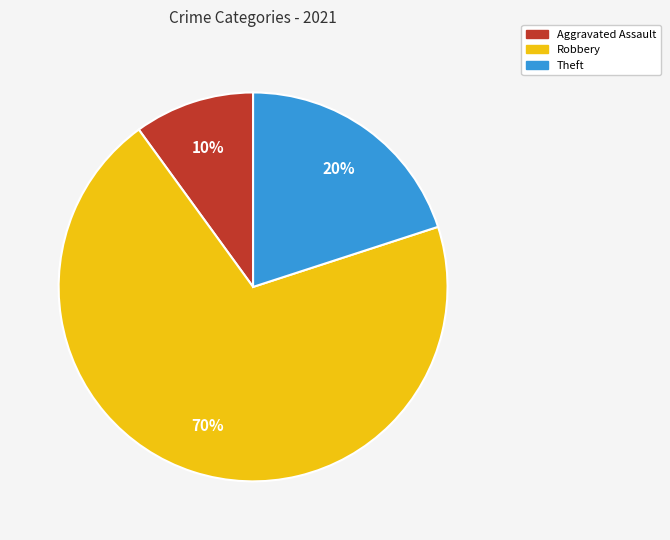

Count the number of slices in the pie.

3